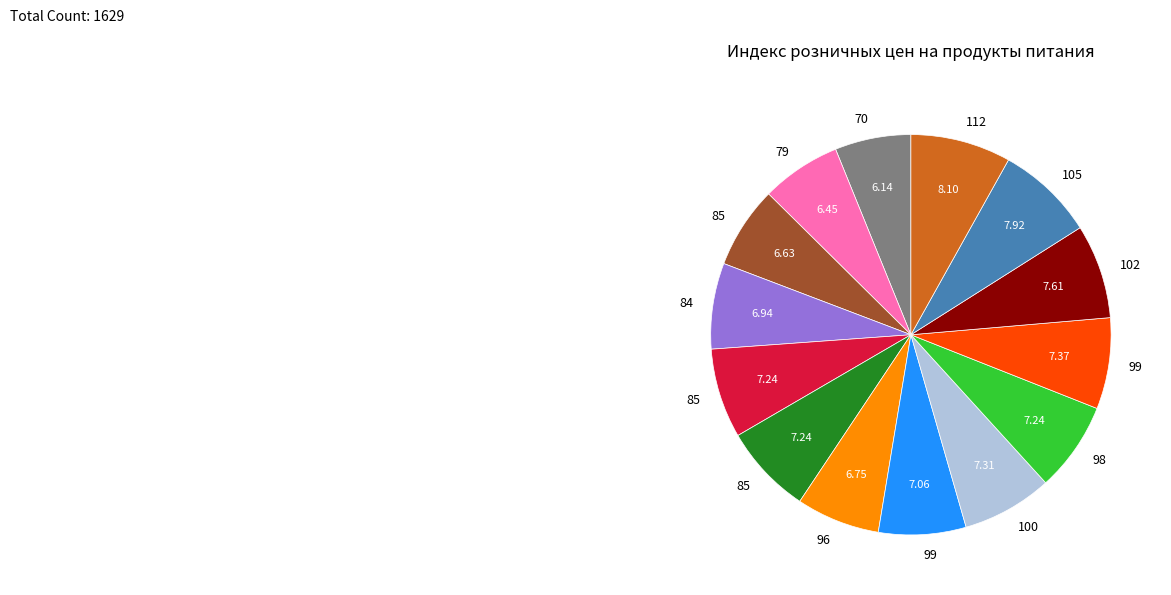

Does any single category account for the majority?

No